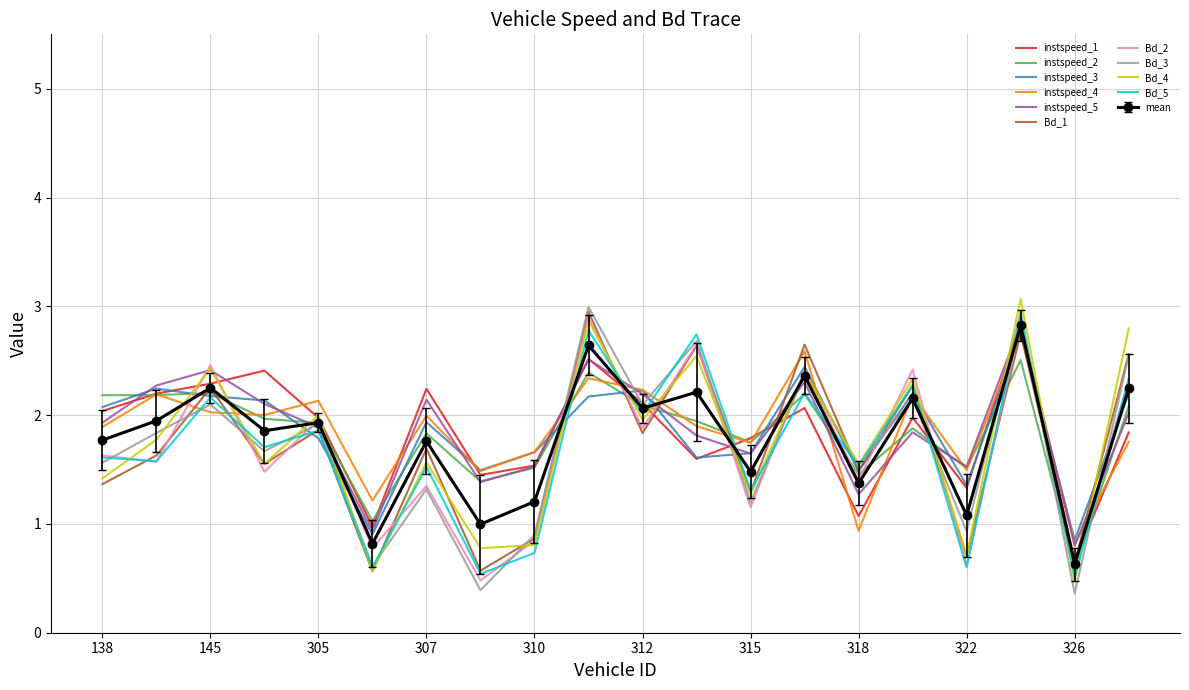

What is the minimum value for instspeed_3?

0.8